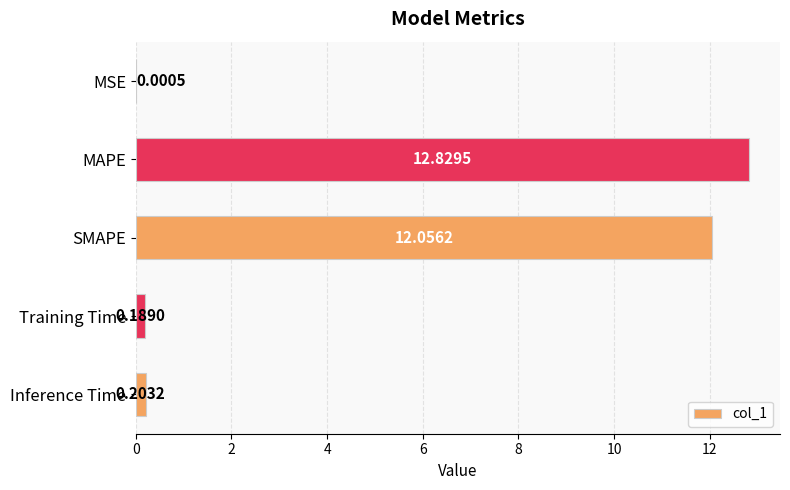

Between SMAPE and MSE, which is larger?

SMAPE